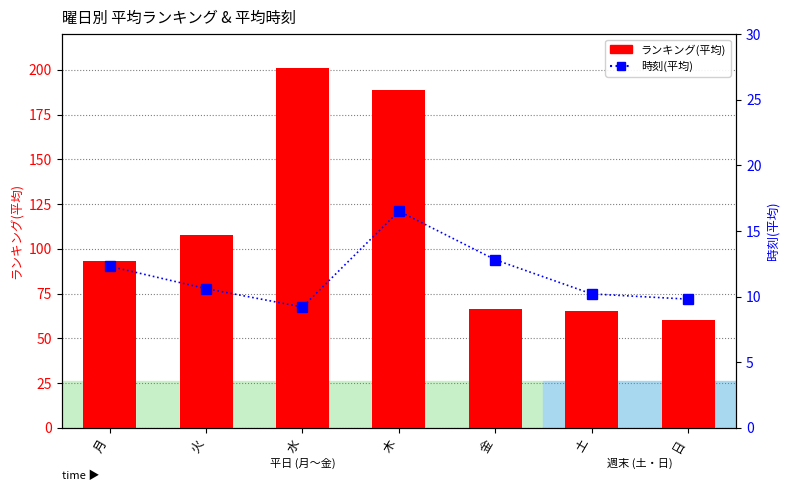

Is it true that ランキング(平均) equals 334.4 at 水?

False